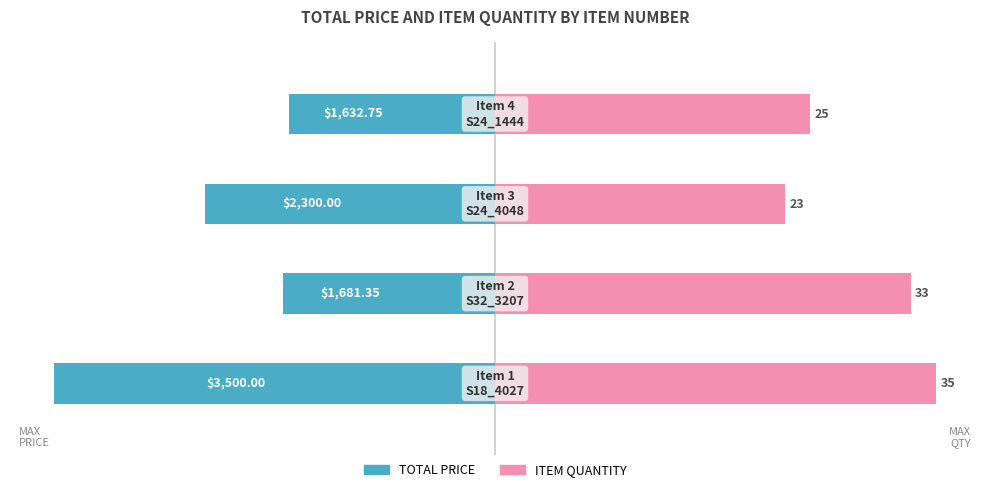

Is the value of ITEM QUANTITY at −50 greater than the value of TOTAL PRICE at −125?

Yes